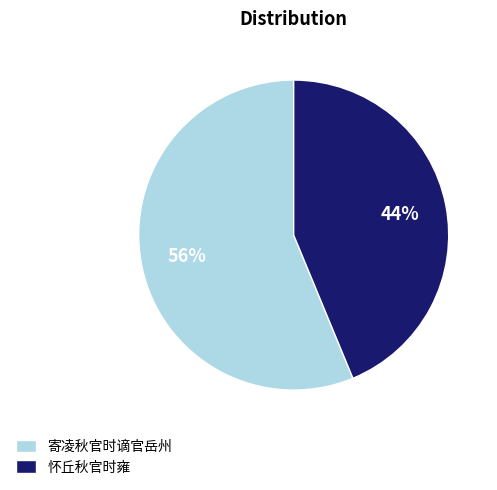

True or false: 怀丘秋官时雍 accounts for 44% of the total.

True